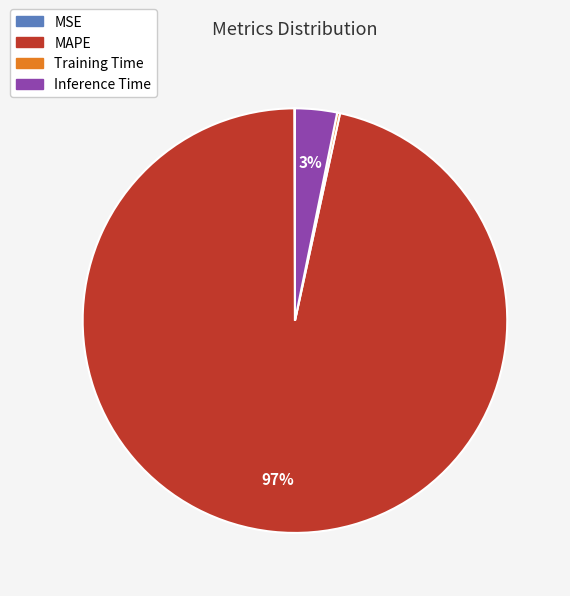

Combined, do Inference Time and MAPE account for over 50%?

Yes